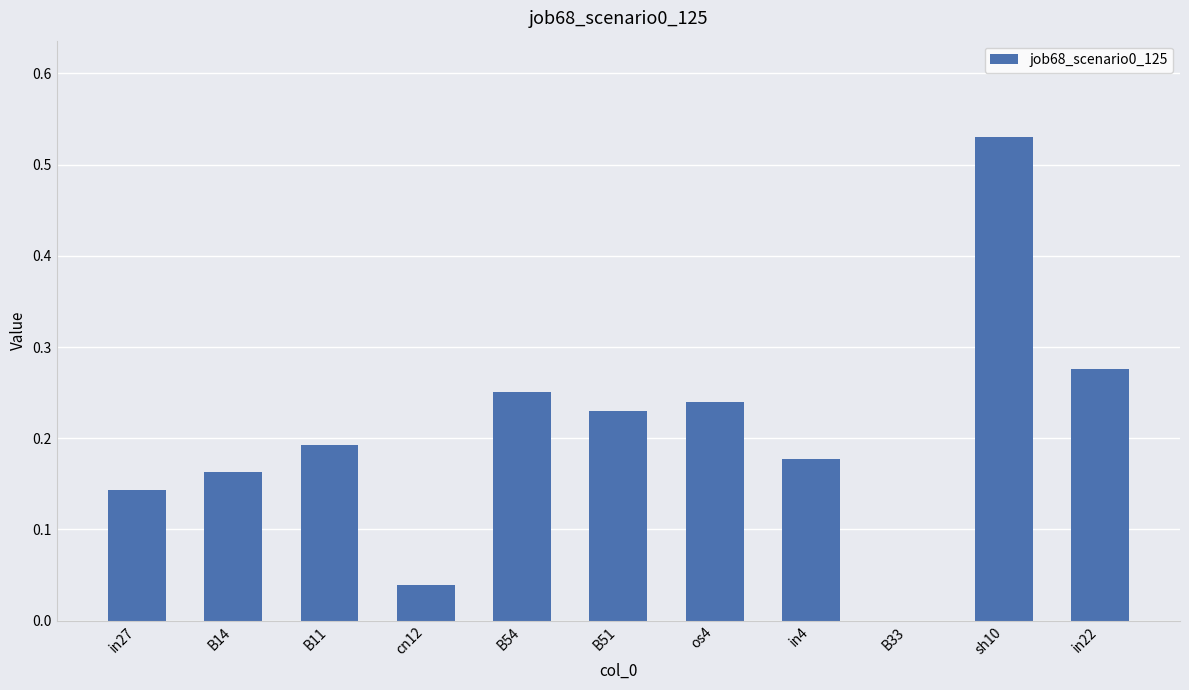

Between in22 and in27, which is larger?

in22